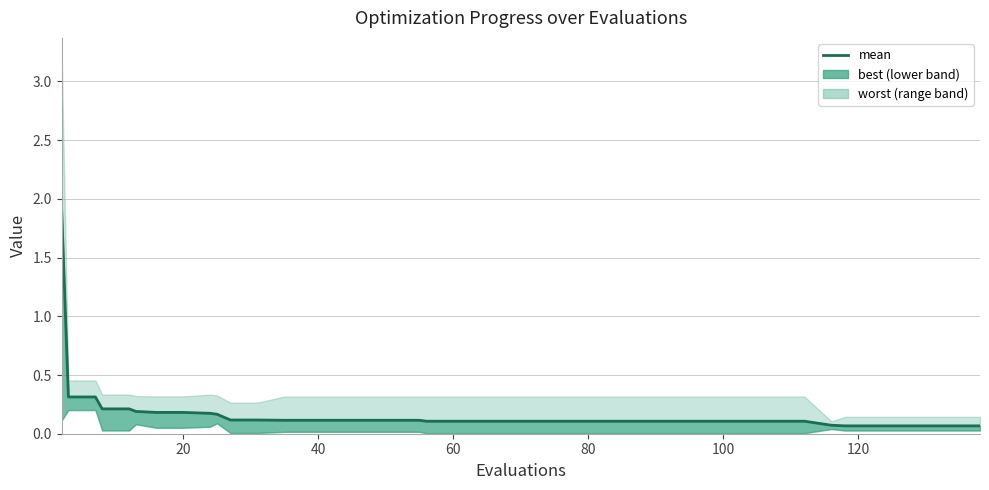

Between 10 and 38, which is larger?

10